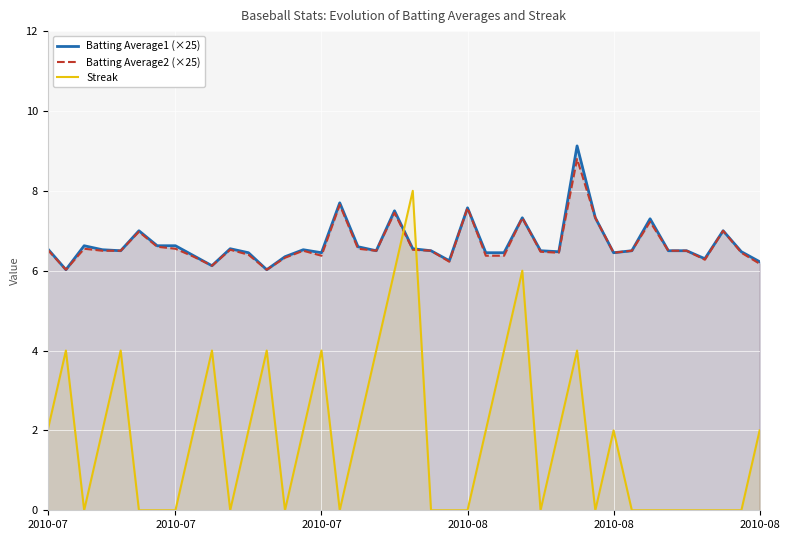

The Streak series shows 2.0 at 2010-08. True or false?

True